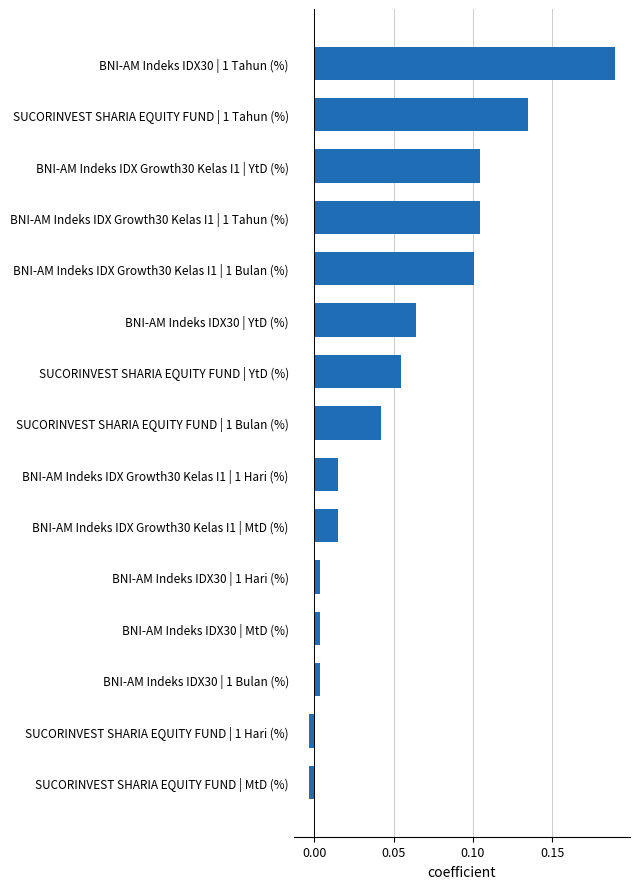

Which category has the highest value across all series?

BNI-AM Indeks IDX30 | 1 Tahun (%)